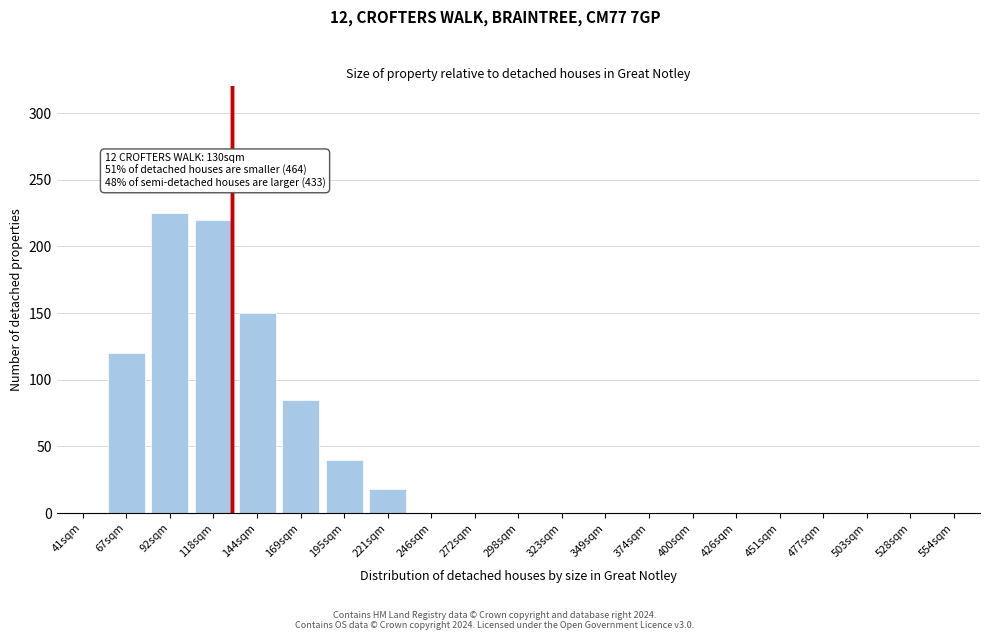

Reading left to right, what are all the values shown in this chart?

41sqm=0	67sqm=120	92sqm=225	118sqm=220	144sqm=150	169sqm=85	195sqm=40	221sqm=18	246sqm=0	272sqm=0	298sqm=0	323sqm=0	349sqm=0	374sqm=0	400sqm=0	426sqm=0	451sqm=0	477sqm=0	503sqm=0	528sqm=0	554sqm=0